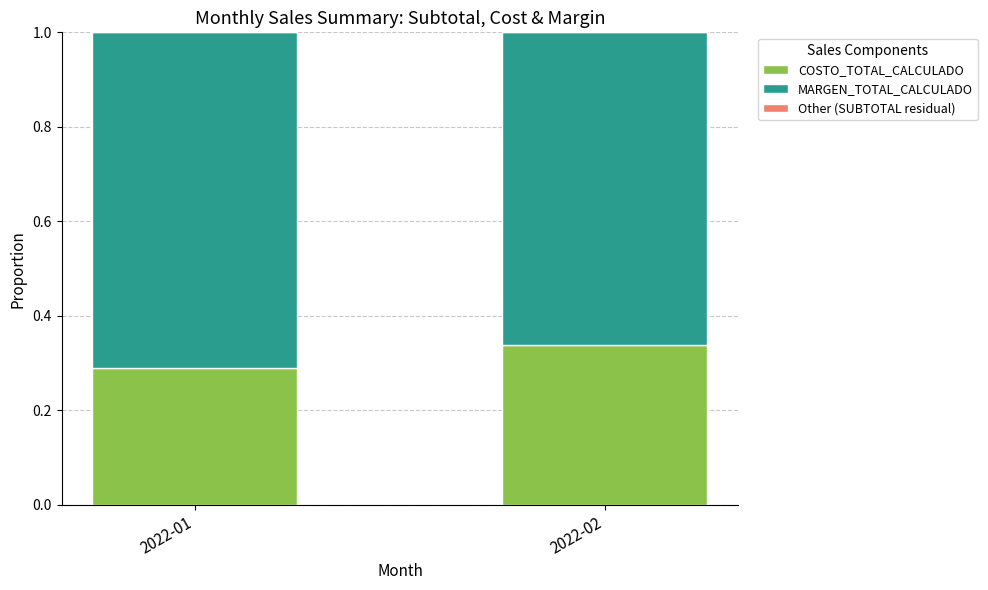

How many series are shown in this chart?

2